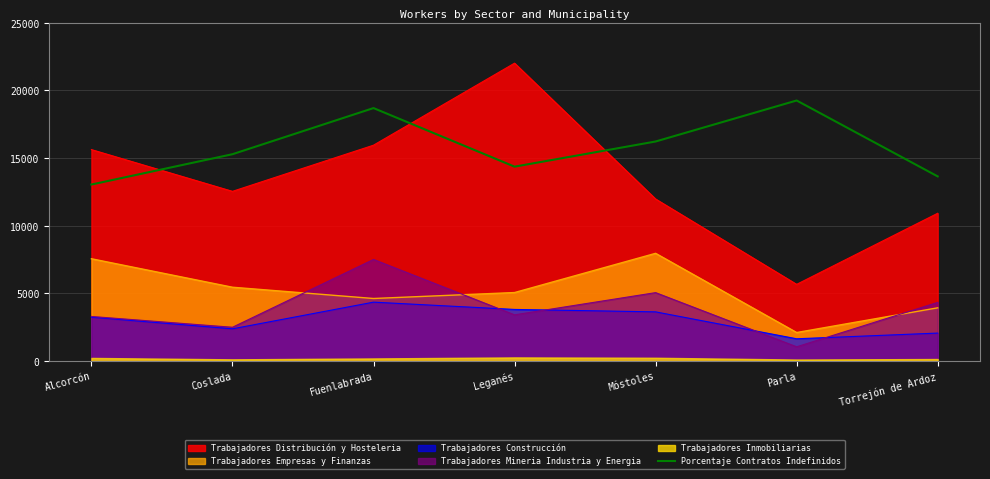

Between which two adjacent categories do Porcentaje Contratos Indefinidos and Trabajadores Distribución y Hosteleria first intersect?

Alcorcón and Coslada